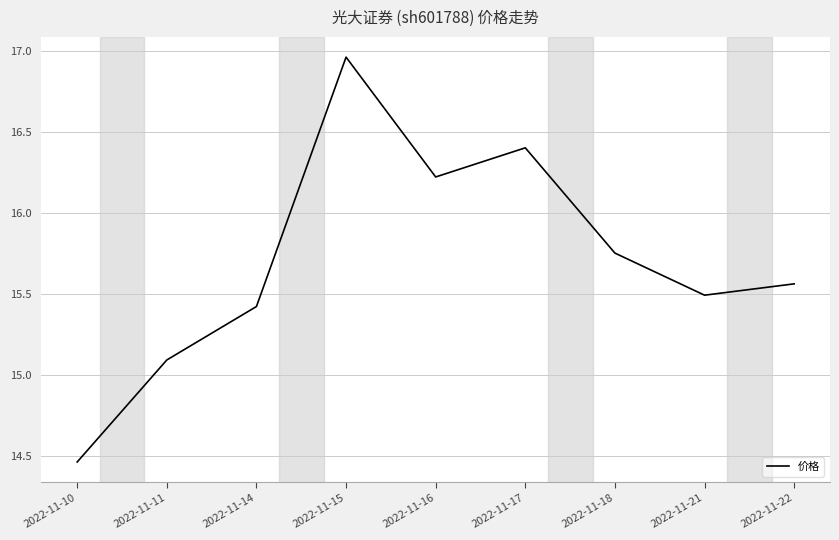

Rank the categories by value from highest to lowest.

2022-11-15, 2022-11-17, 2022-11-16, 2022-11-18, 2022-11-22, 2022-11-21, 2022-11-14, 2022-11-11, 2022-11-10